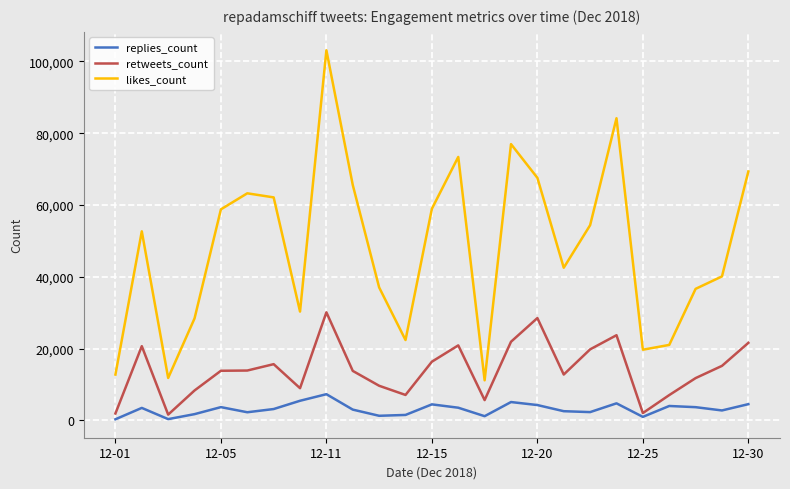

List the series in order of their overall mean, lowest first.

replies_count, retweets_count, likes_count